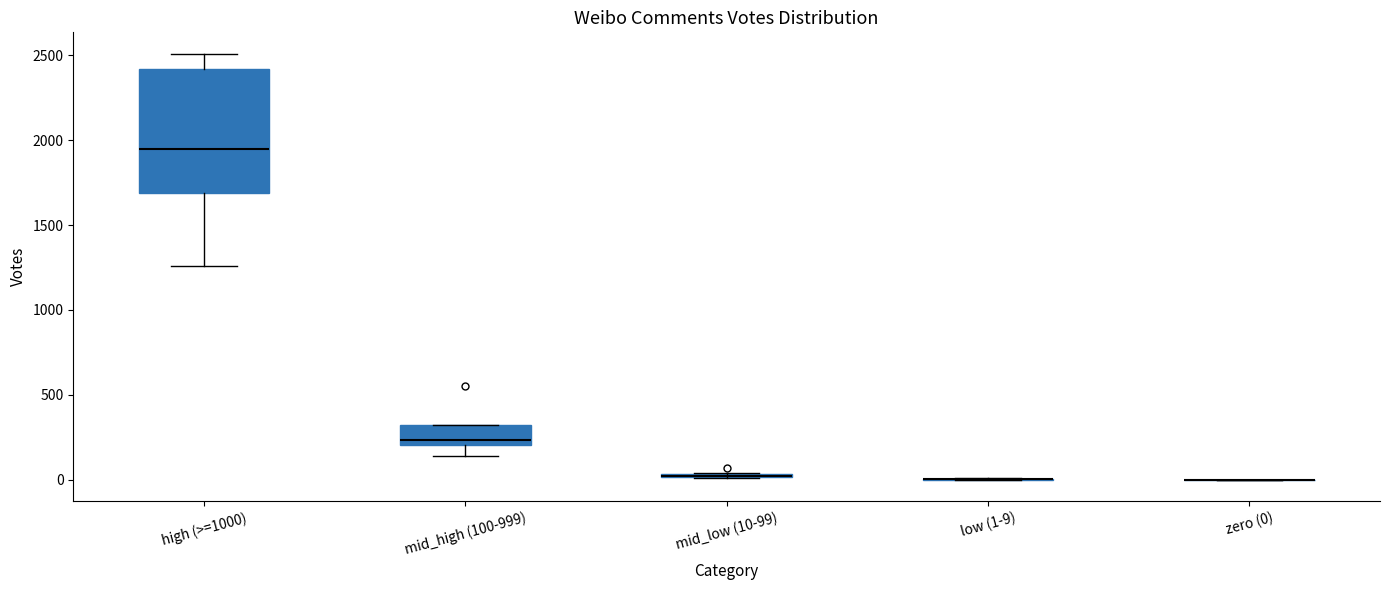

Comparing the boxes themselves (not the whiskers), which one is the tallest?

high (>=1000)